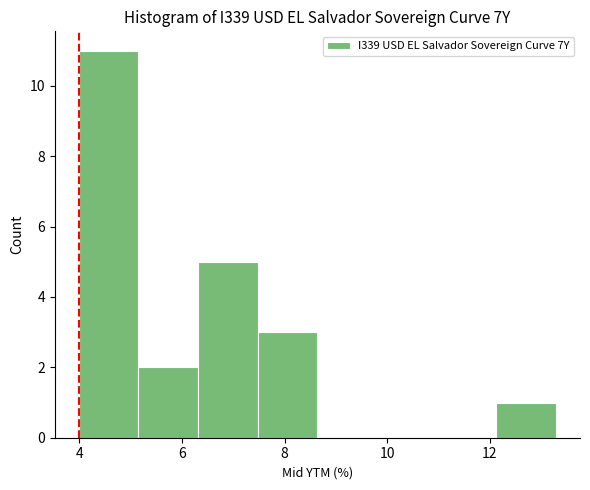

Over which range of the x-axis is the bar tallest?

4.0 to 5.2